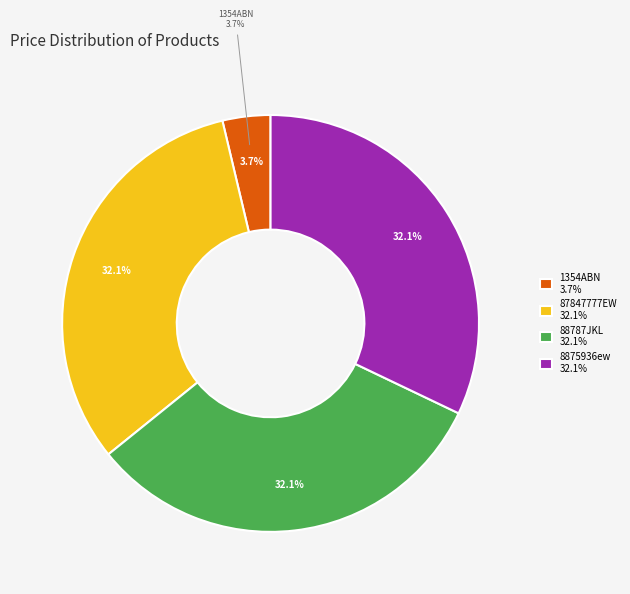

To the nearest percent, what is the combined percentage of 1354ABN and 88787JKL?

36%